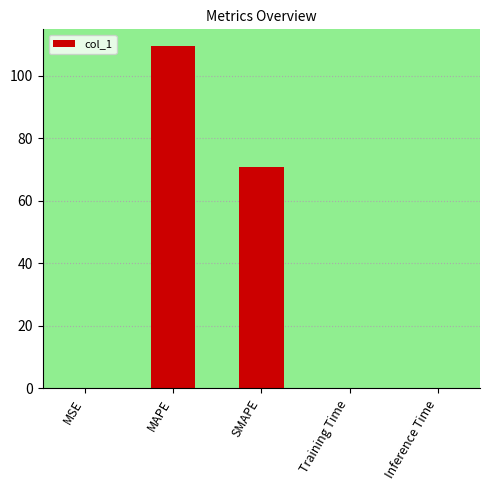

What is the sum of all values?

180.5